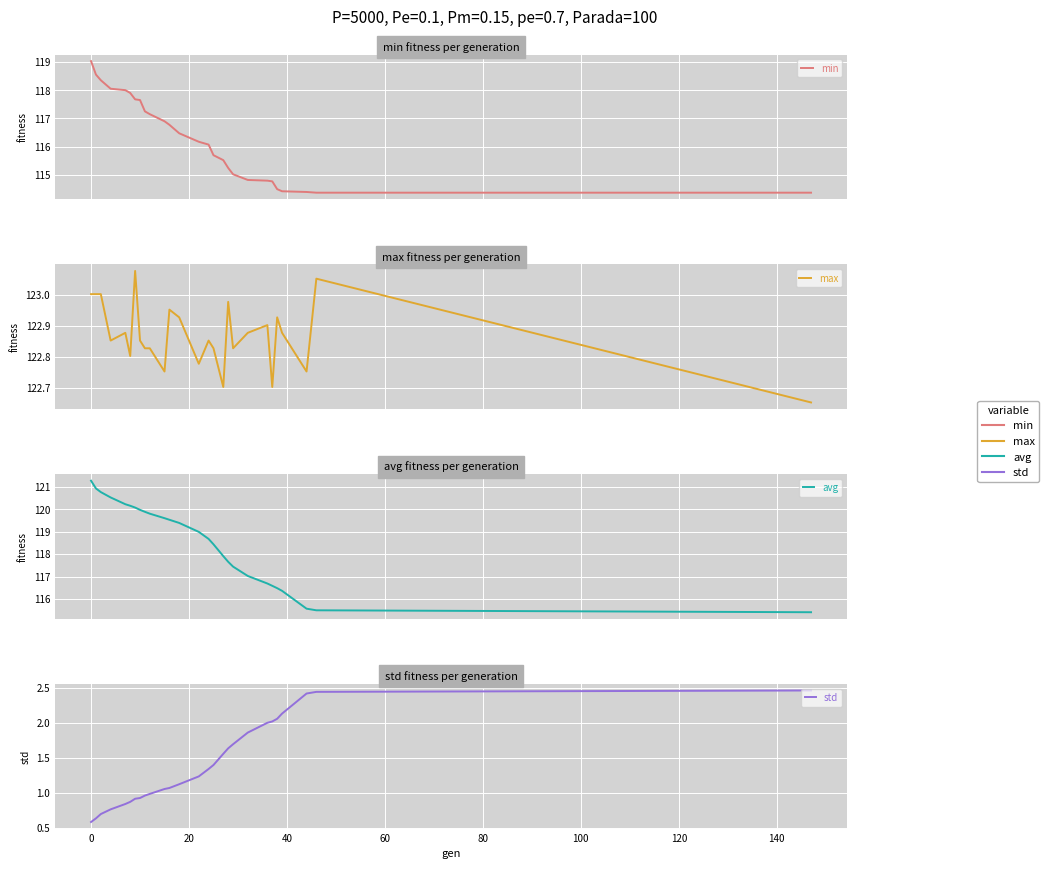

How many categories are shown in the chart?

27